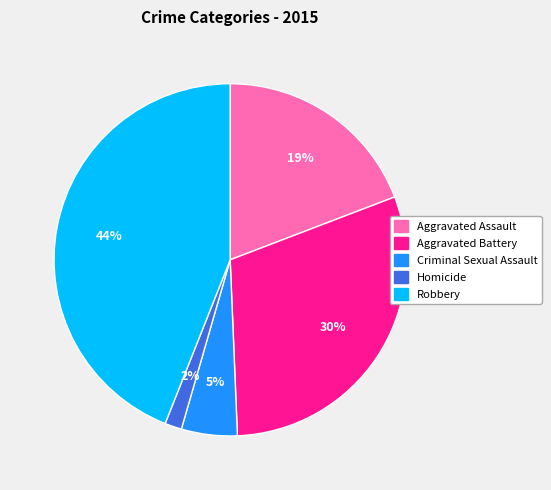

Rank the categories by value from lowest to highest.

Homicide, Criminal Sexual Assault, Aggravated Assault, Aggravated Battery, Robbery